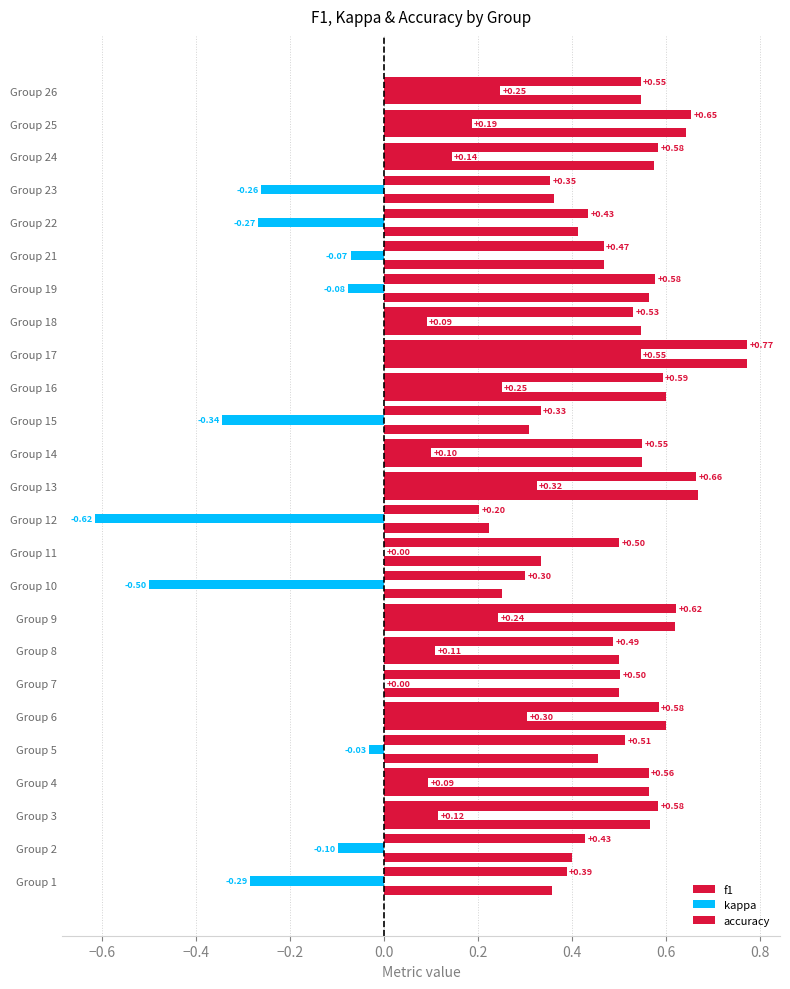

Count the number of categories in the chart.

25